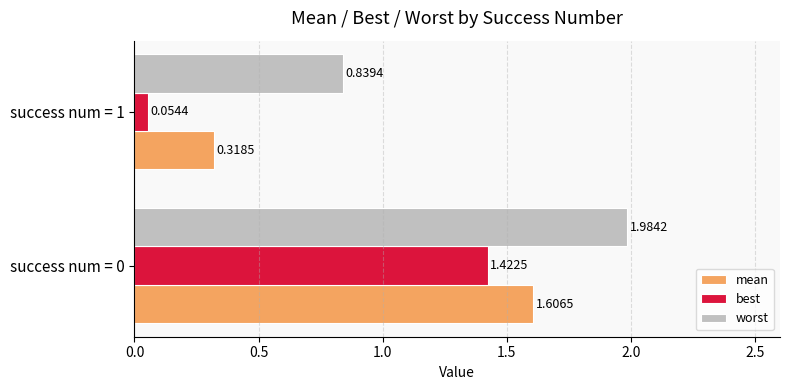

Which series has the largest total across all categories?

worst